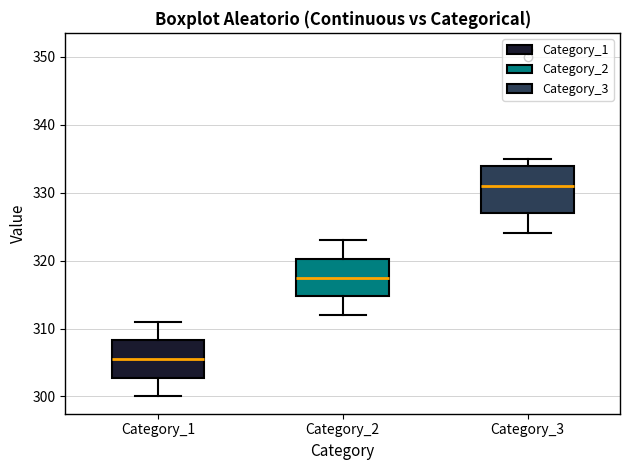

Where does the lower whisker of the box for Category_1 end on the y-axis? The values are not printed on the chart, so give them approximately, as read against the axis.

300